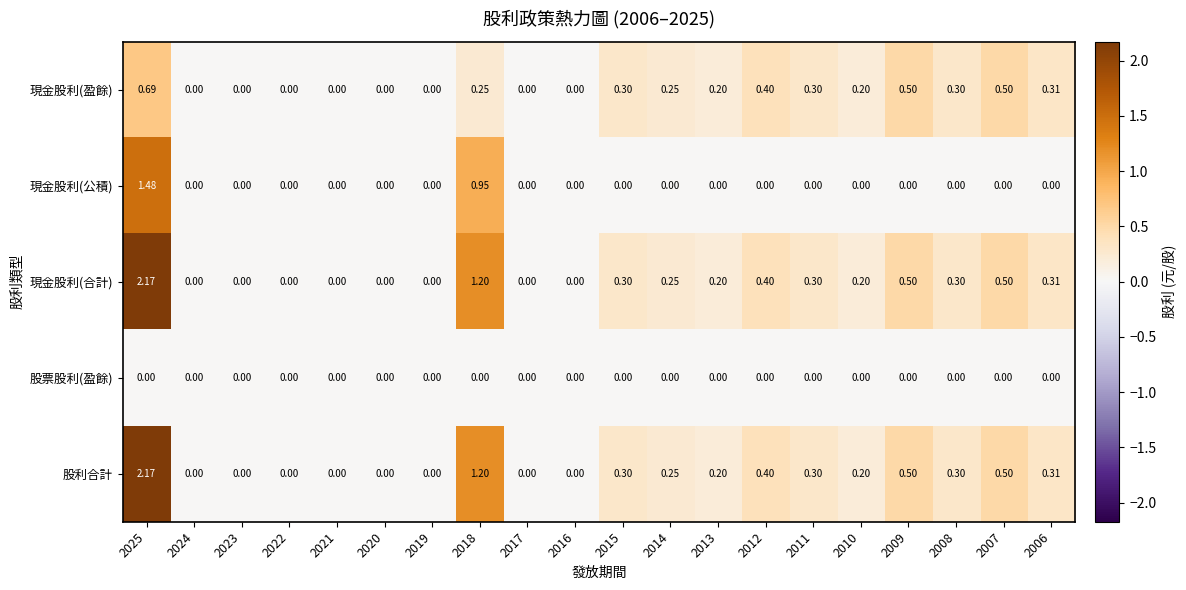

Is the value of 股票股利(盈餘) at 2008 greater than the value of 股利合計 at 2012?

No